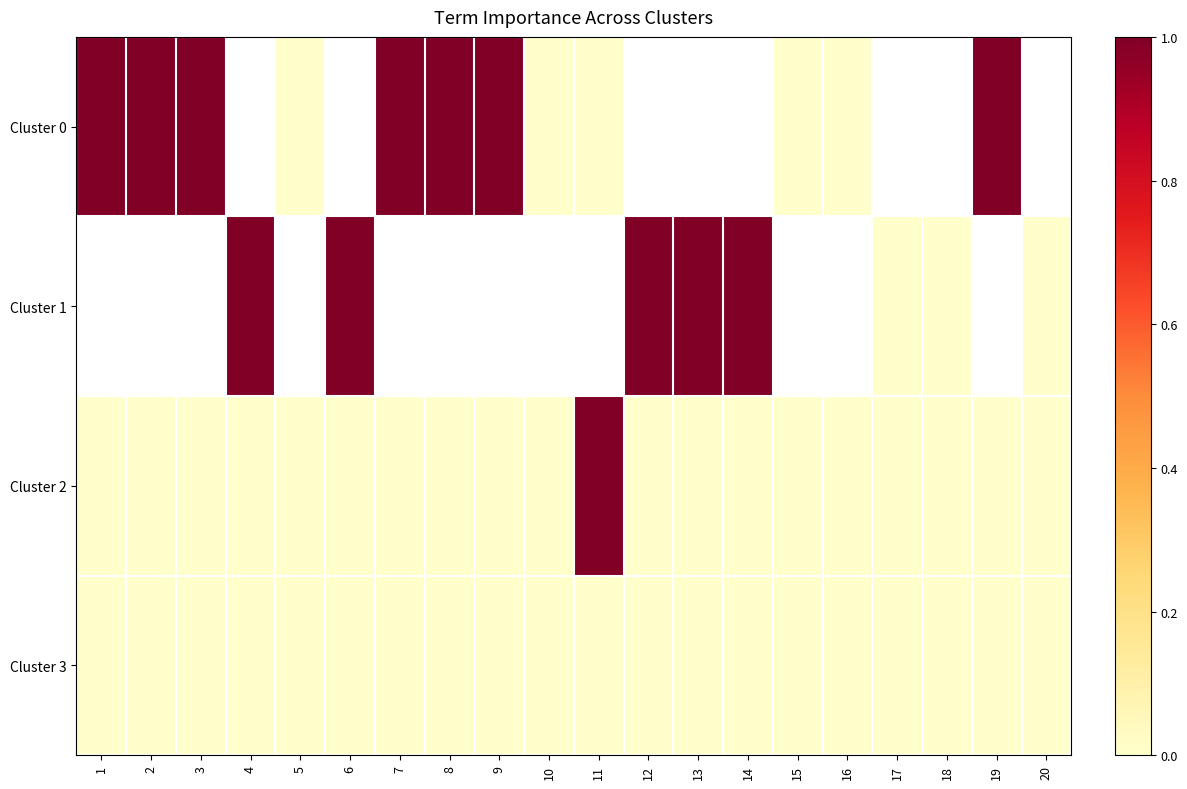

Read the Cluster 0 value at 1.

1.0